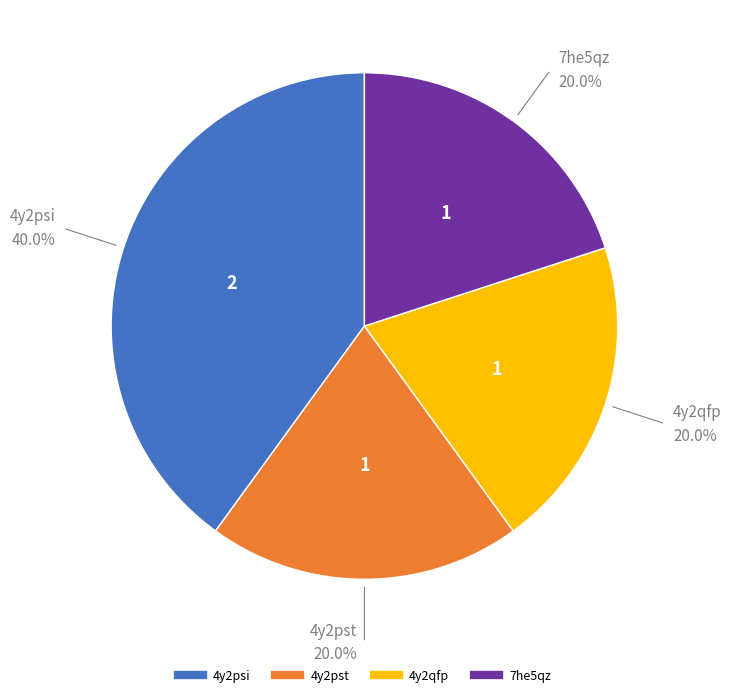

Does any single category account for the majority?

No